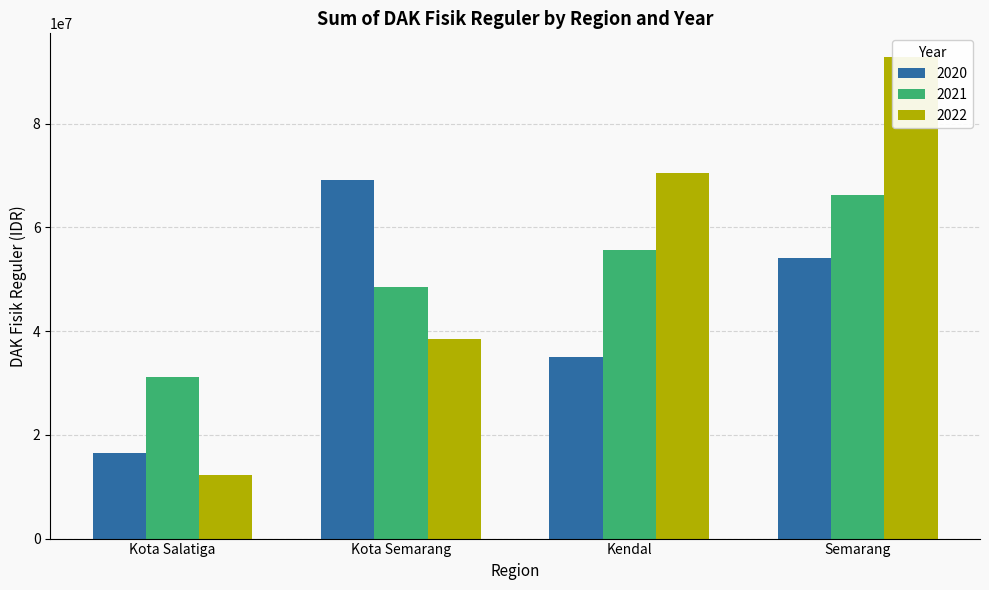

The 2020 series shows 35082517 at Kendal. True or false?

True